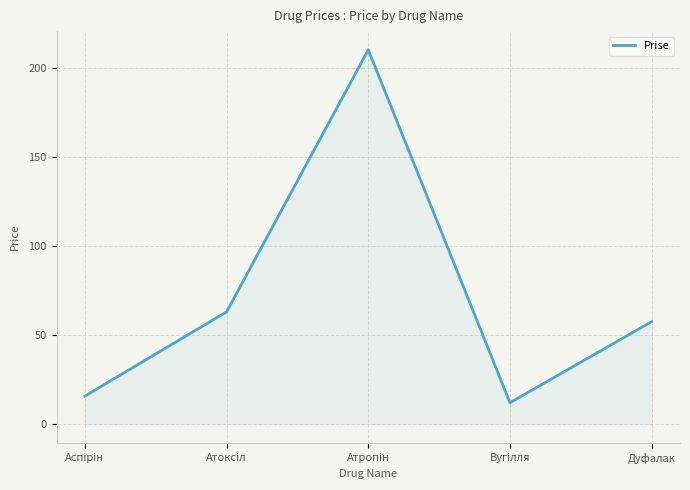

True or false: there are more than 2 points higher than both neighbors.

False